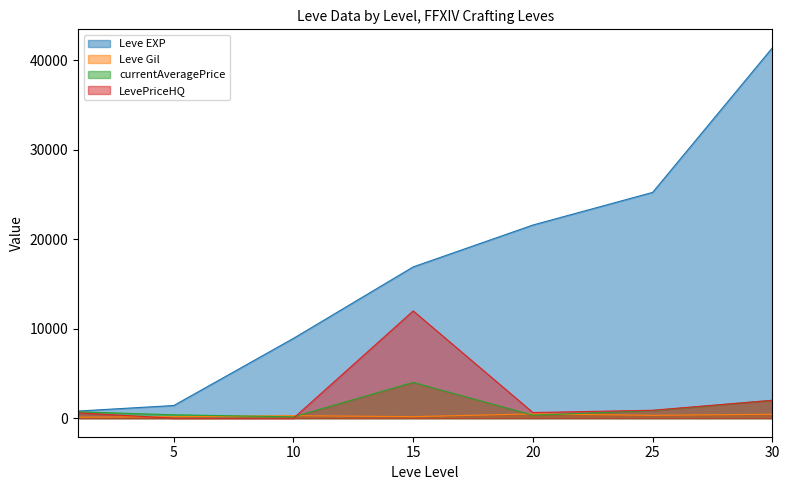

What are all the series names shown in the legend?

Leve EXP, Leve Gil, currentAveragePrice, LevePriceHQ